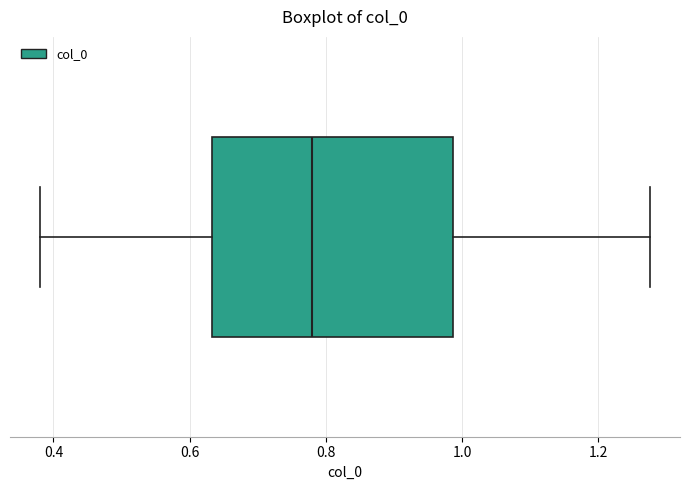

Read this box plot against the x-axis: the position of the median line, the range covered by the box, and the ends of both whiskers. The values are not printed on the chart, so give them approximately, as read against the axis.

median 0.78, box 0.64 to 0.98, whiskers 0.38 to 1.28